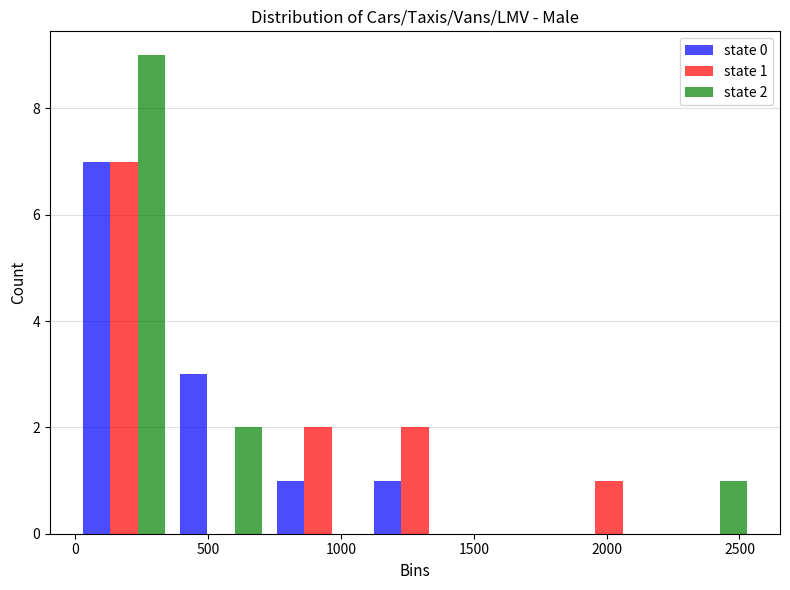

In the state 0 series, which range on the x-axis has the tallest bar?

0 to 350